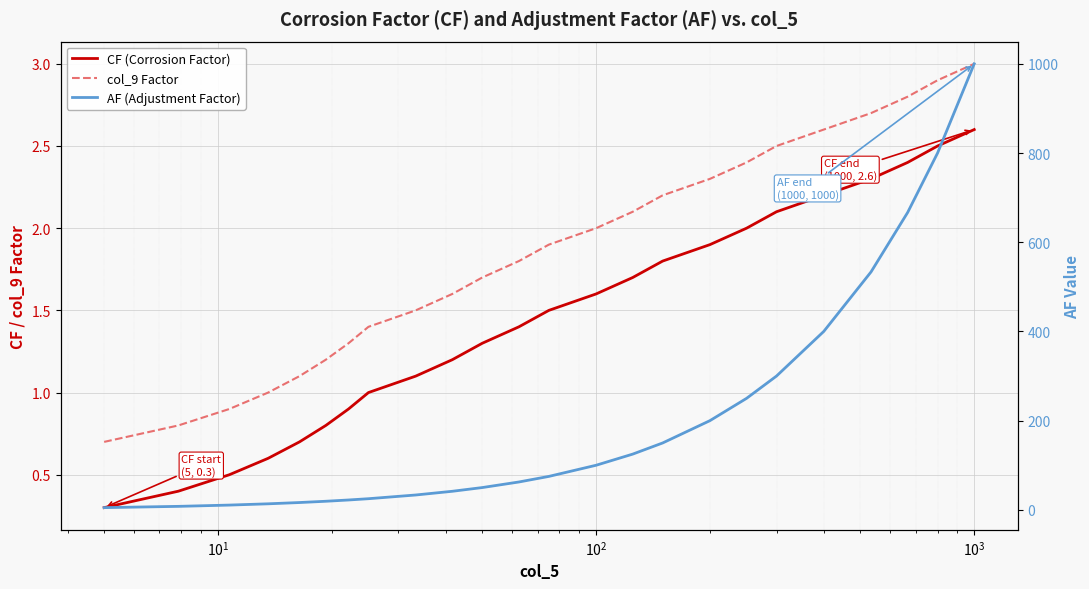

The AF (Adjustment Factor) series shows 29.0 at 9. True or false?

False